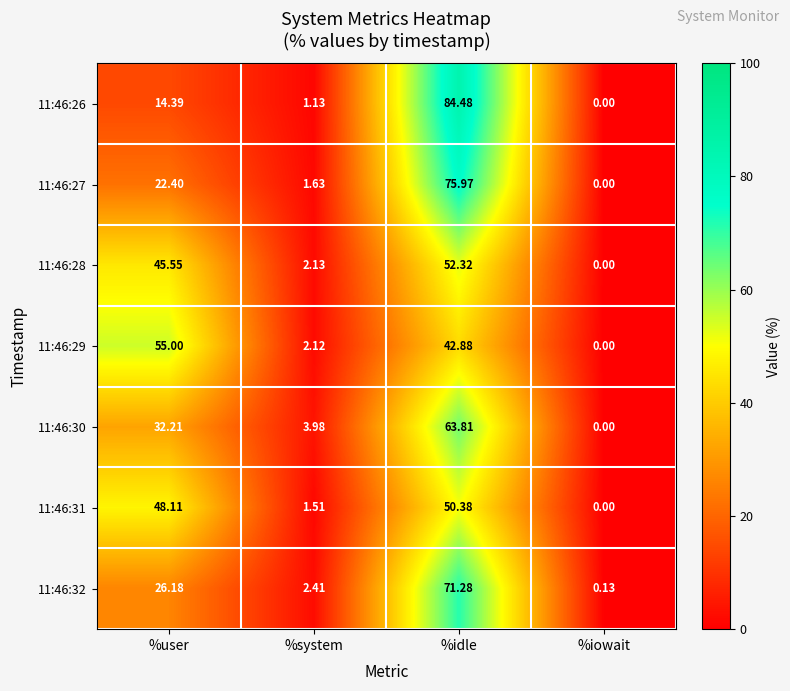

List the labels in order of 11:46:31 value, largest first.

%idle, %user, %system, %iowait